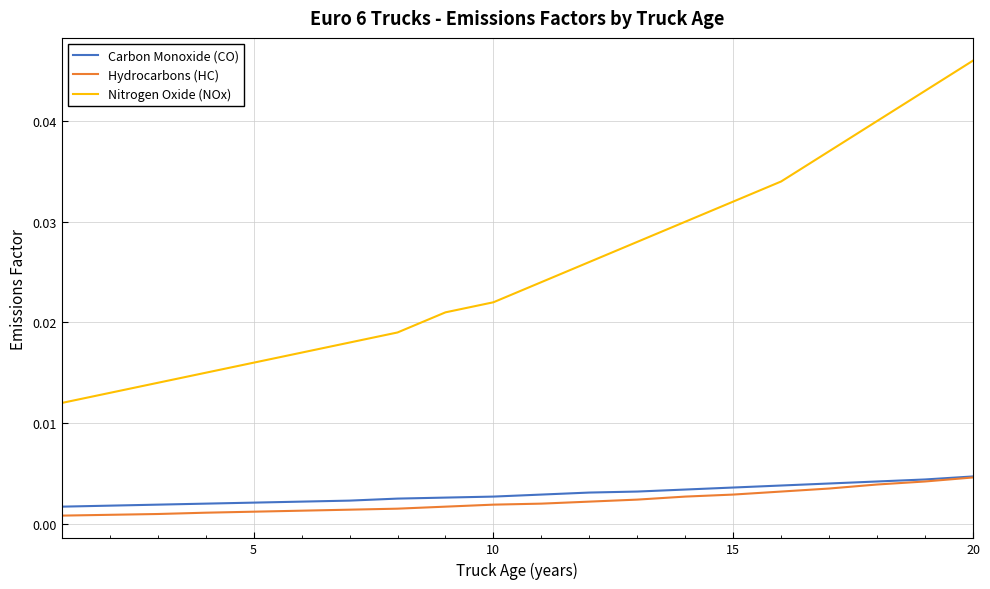

Which series has the largest total across all categories?

Nitrogen Oxide (NOx)